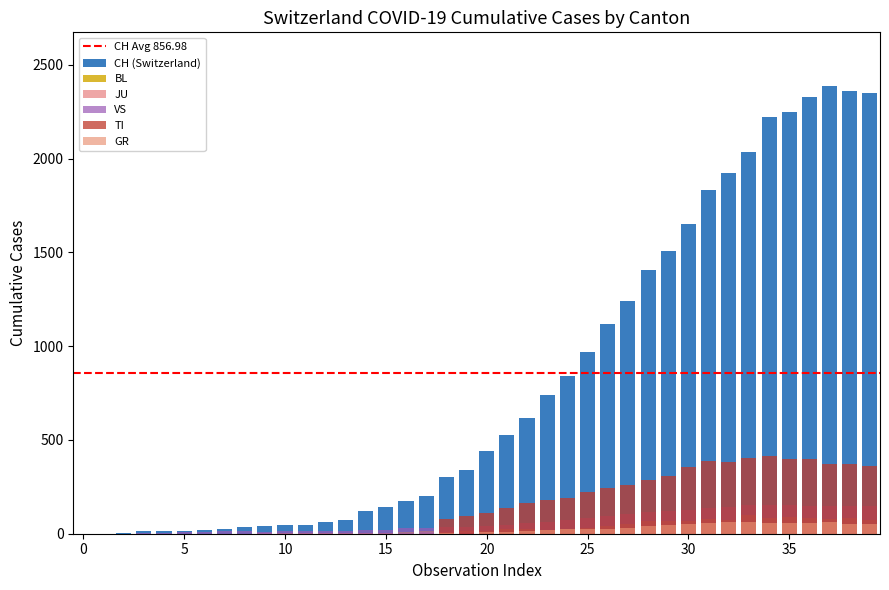

Rank the series at 1 from highest to lowest value.

CH, GR, JU, VS, TI, BL